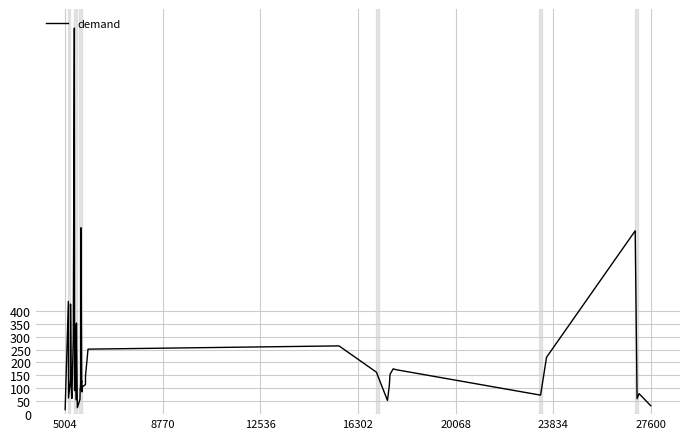

How many values are below 127?

20